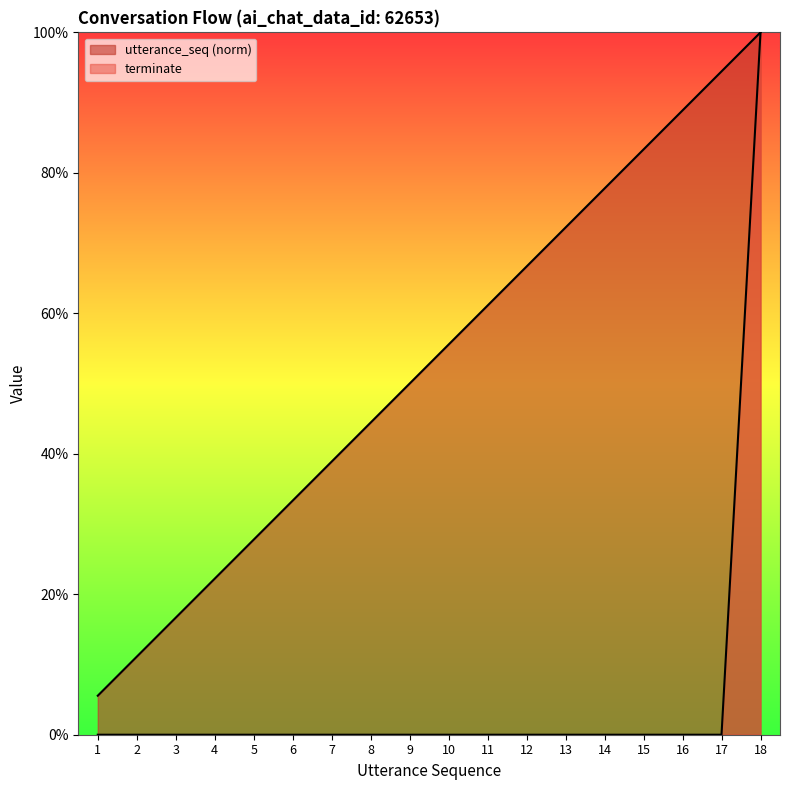

Which category has the lowest value in the utterance_seq series?

1